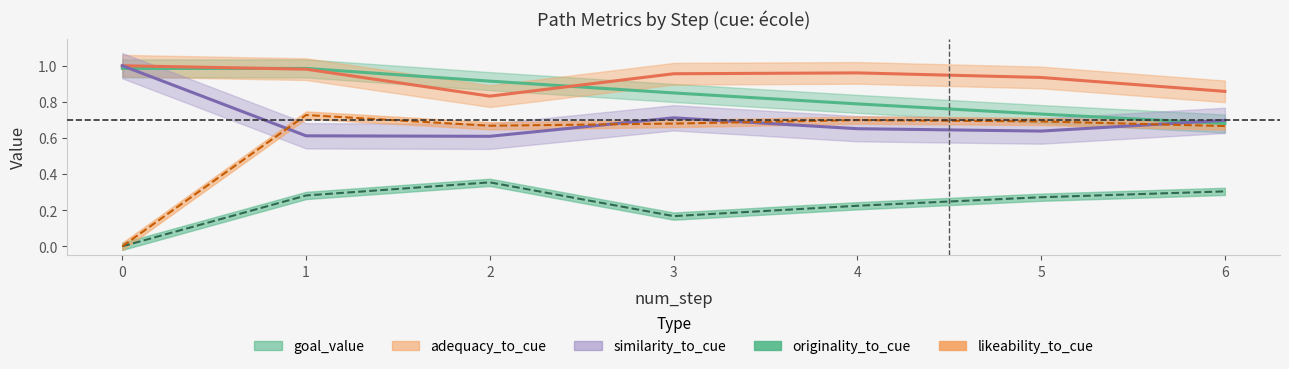

The similarity_to_cue series shows 0.7 at 6. True or false?

True